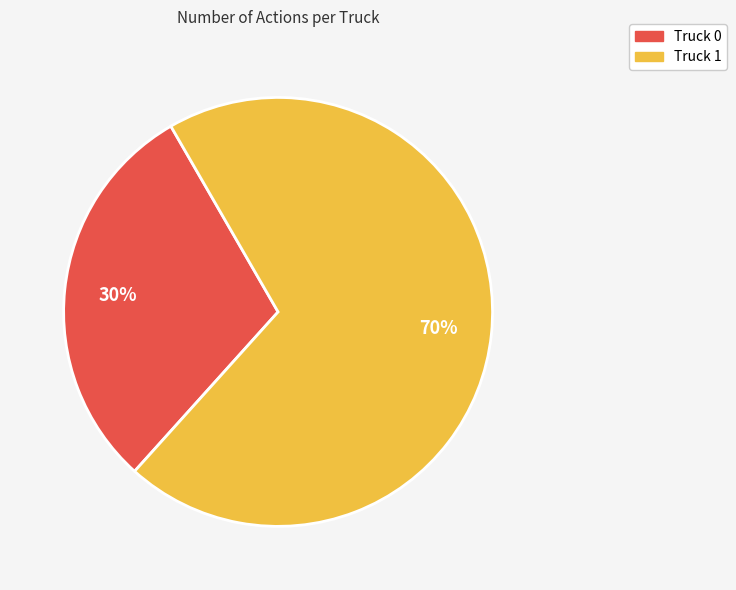

Does Truck 0 account for over 50% of the chart?

No